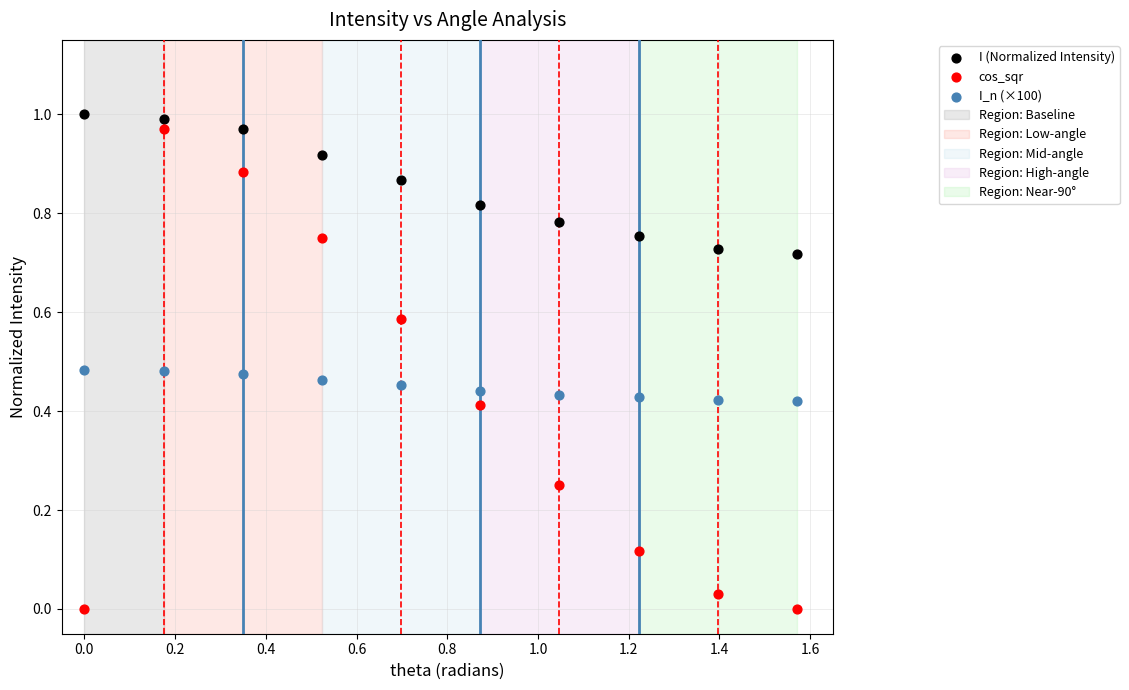

Which series has the widest spread of Y values?

cos_sqr